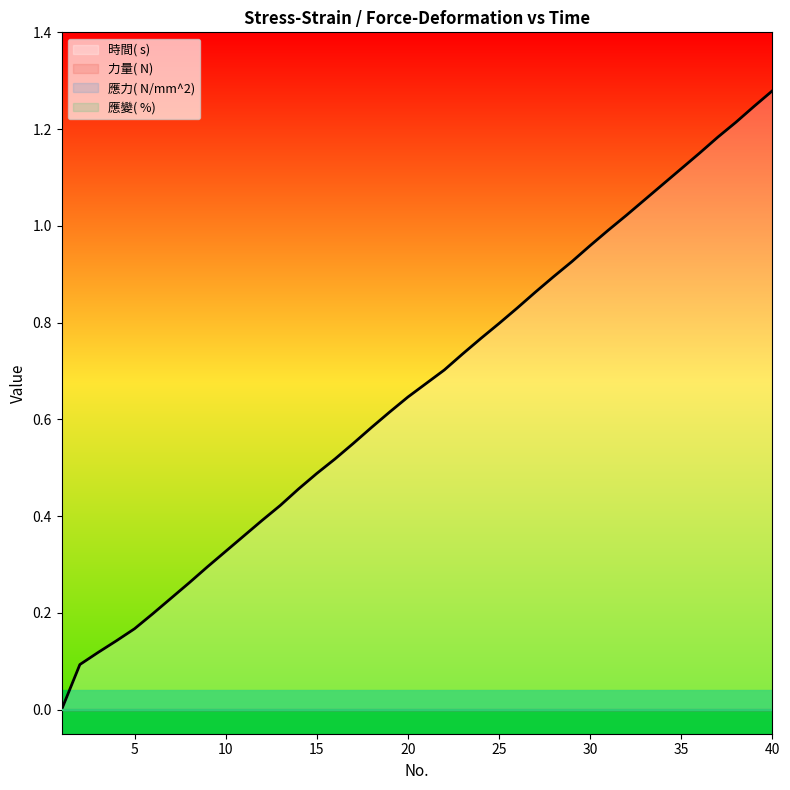

What is the spread (max minus min) of values at 24?

0.8